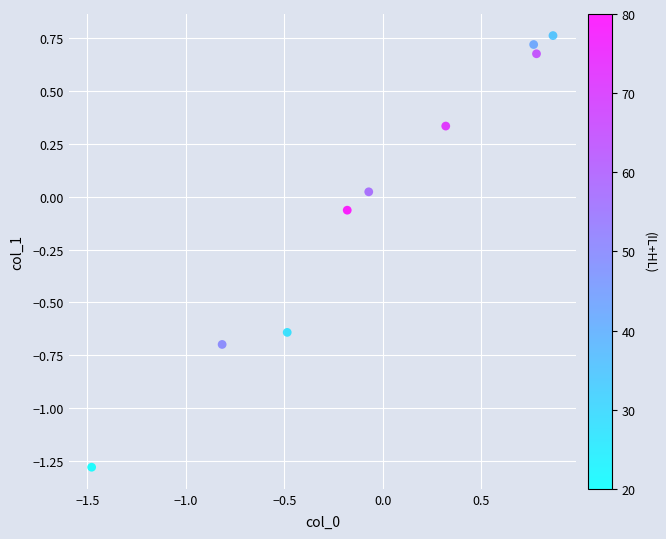

What is the range of Y values (max minus min)?

2.0